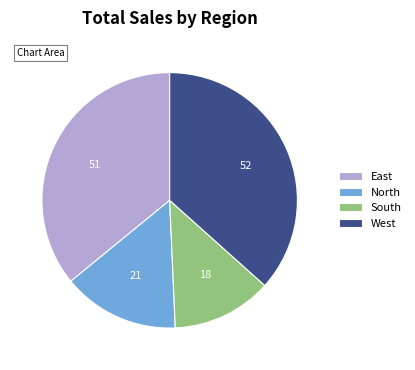

What is the smallest slice in the pie chart?

South